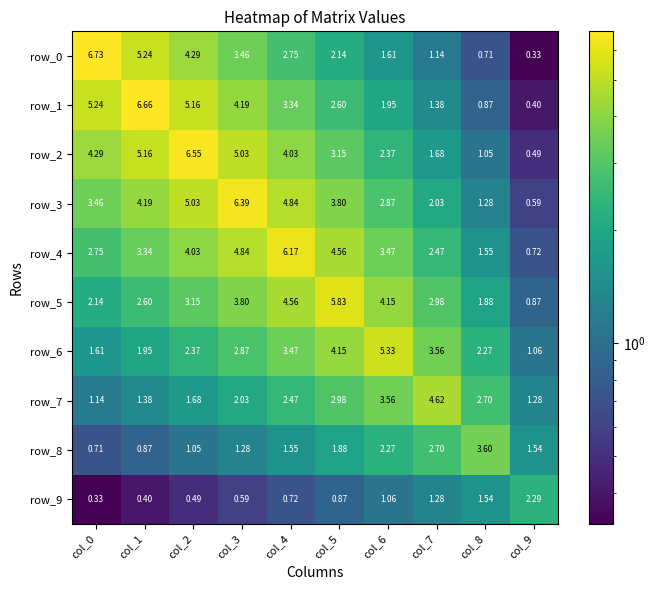

Is the value of row_9 at col_6 greater than the value of row_7 at col_6?

No